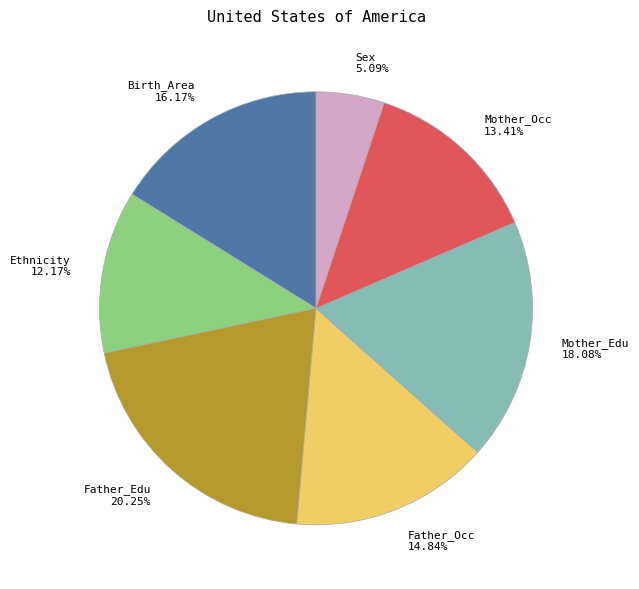

To the nearest percent, what portion does Father_Occ represent?

15%